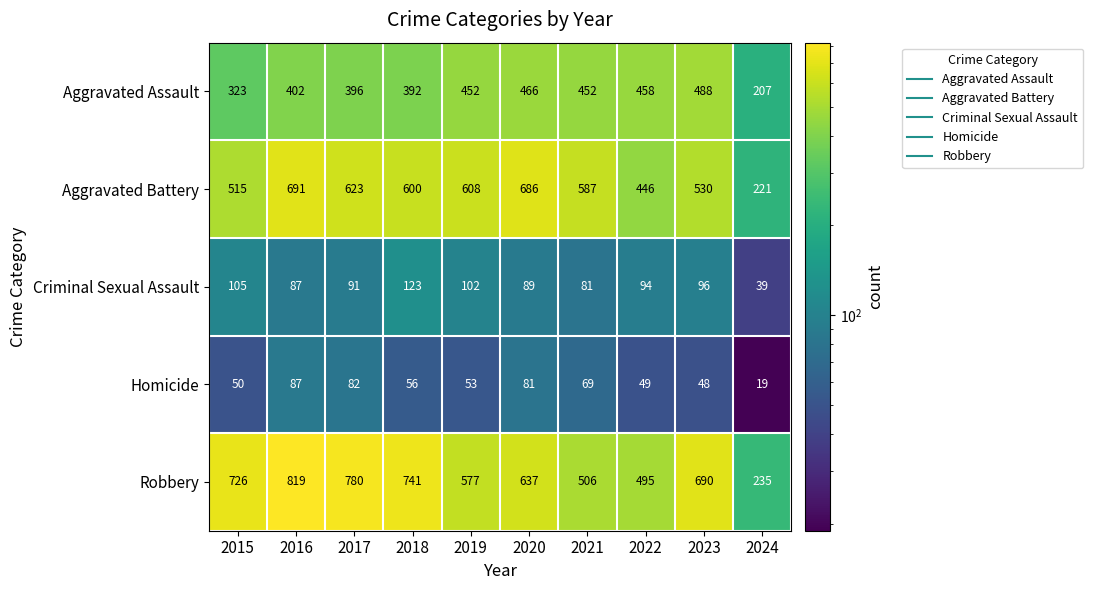

Rank the series at 2022 from lowest to highest value.

Homicide, Criminal Sexual Assault, Aggravated Battery, Aggravated Assault, Robbery